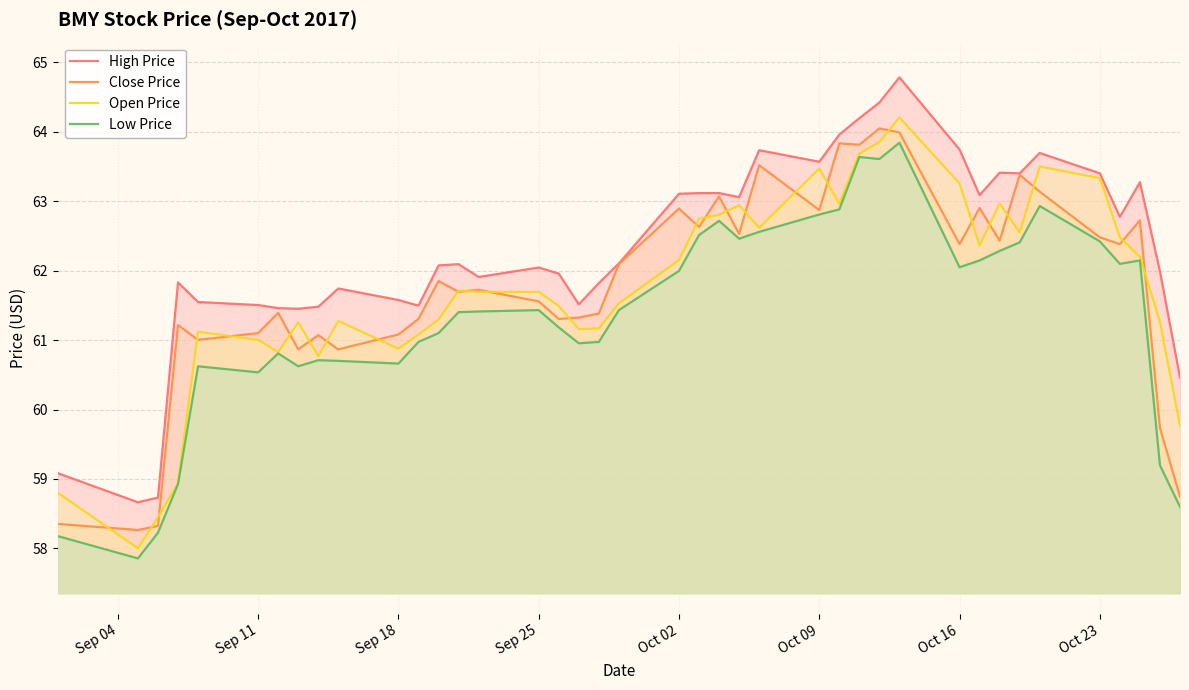

What is the minimum value for Low Price?

57.9